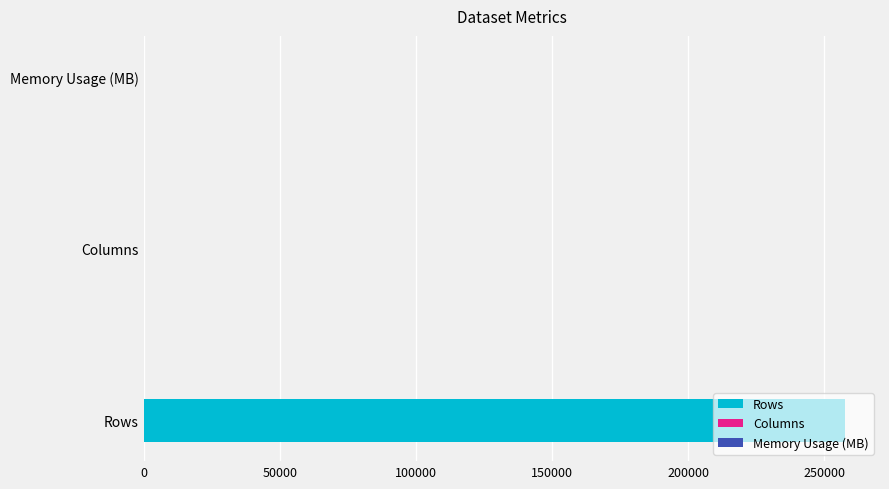

Which has a higher value, Columns or Memory Usage (MB)?

Memory Usage (MB)